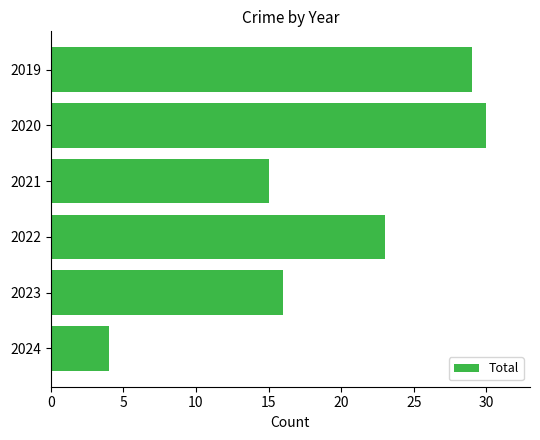

What is the difference between the maximum and minimum values?

26